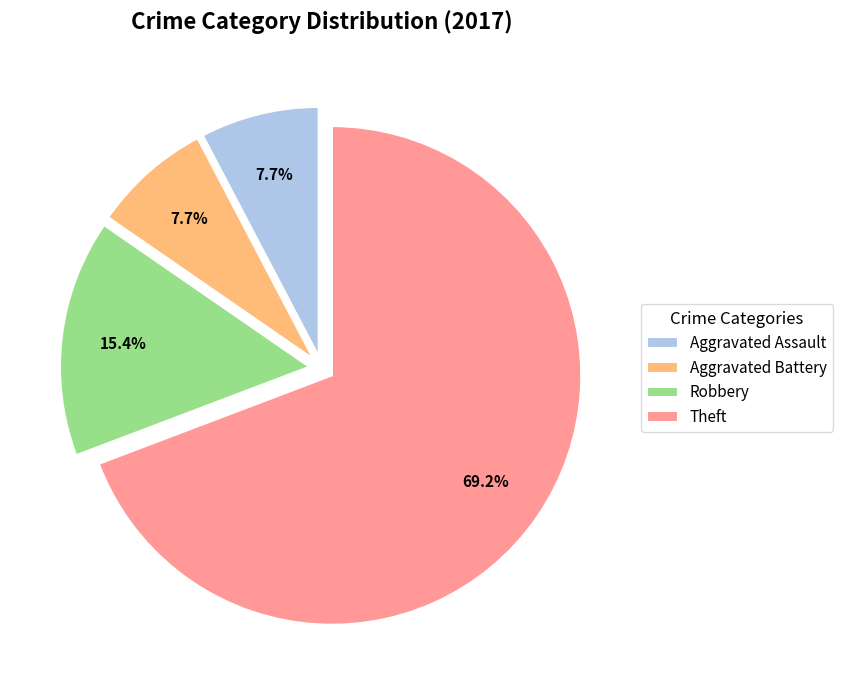

To the nearest percent, what percentage of the pie is Aggravated Assault?

8%